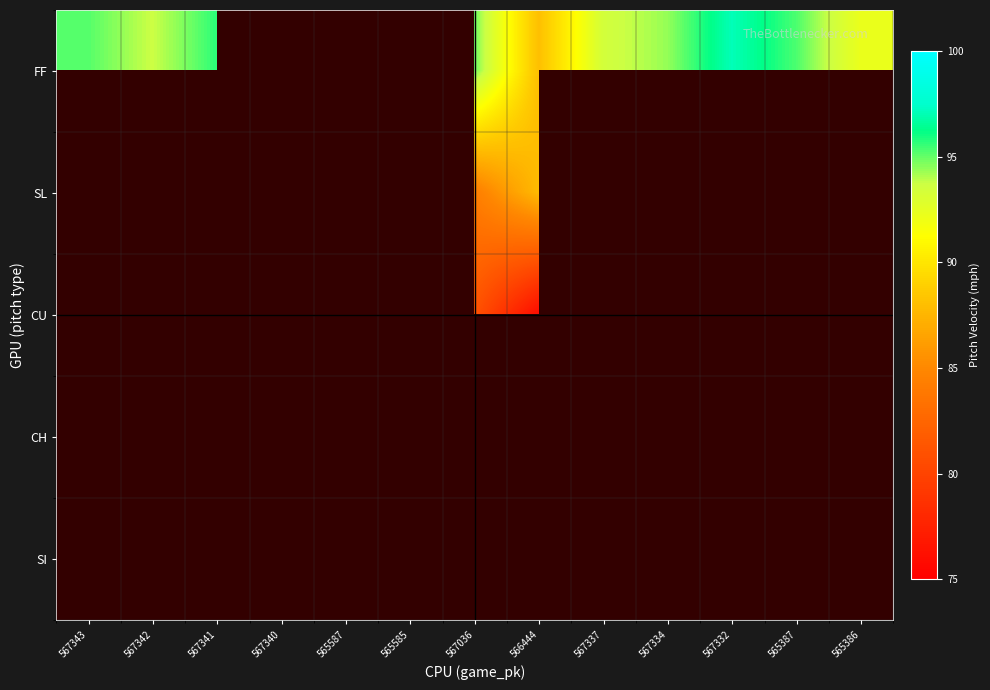

Reading left to right, list all the values displayed in this chart.

FF: 567343=95.2	567342=93.7	567341=95.7	567340=0.0	565587=93.1	565585=0.0	567036=94.9	566444=88.1	567337=93.4	567334=94.4	567332=97.1	565387=95.3	565386=92.2
SL: 567343=0.0	567342=0.0	567341=84.9	567340=0.0	565587=0.0	565585=0.0	567036=84.3	566444=87.8	567337=0.0	567334=83.9	567332=0.0	565387=85.9	565386=0.0
CU: 567343=80.2	567342=0.0	567341=0.0	567340=79.3	565587=0.0	565585=0.0	567036=81.1	566444=75.9	567337=0.0	567334=80.1	567332=0.0	565387=0.0	565386=0.0
CH: 567343=0.0	567342=0.0	567341=0.0	567340=0.0	565587=78.9	565585=0.0	567036=0.0	566444=76.7	567337=0.0	567334=84.1	567332=83.9	565387=0.0	565386=0.0
SI: 567343=0.0	567342=0.0	567341=0.0	567340=0.0	565587=0.0	565585=0.0	567036=0.0	566444=0.0	567337=0.0	567334=0.0	567332=0.0	565387=89.0	565386=0.0